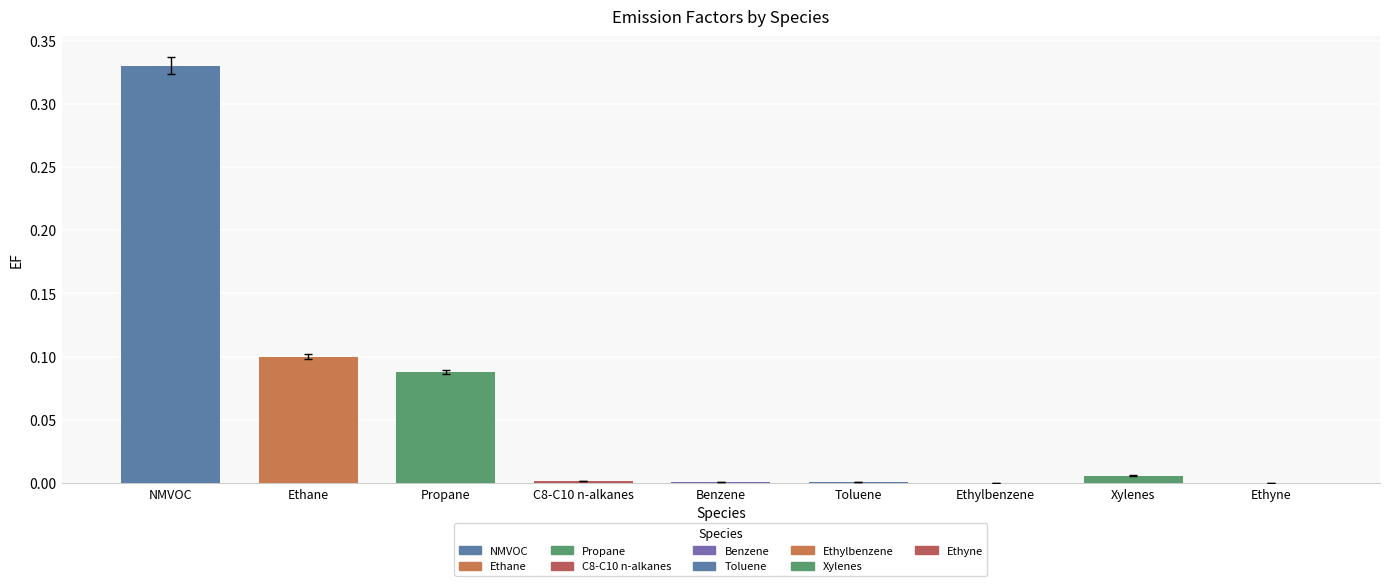

Which category has the highest value across all series?

NMVOC